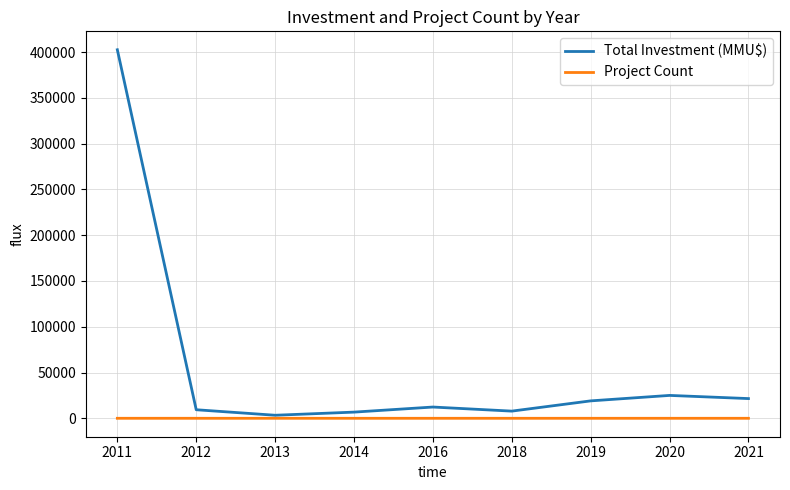

How many values in the Project Count series are below 2?

3